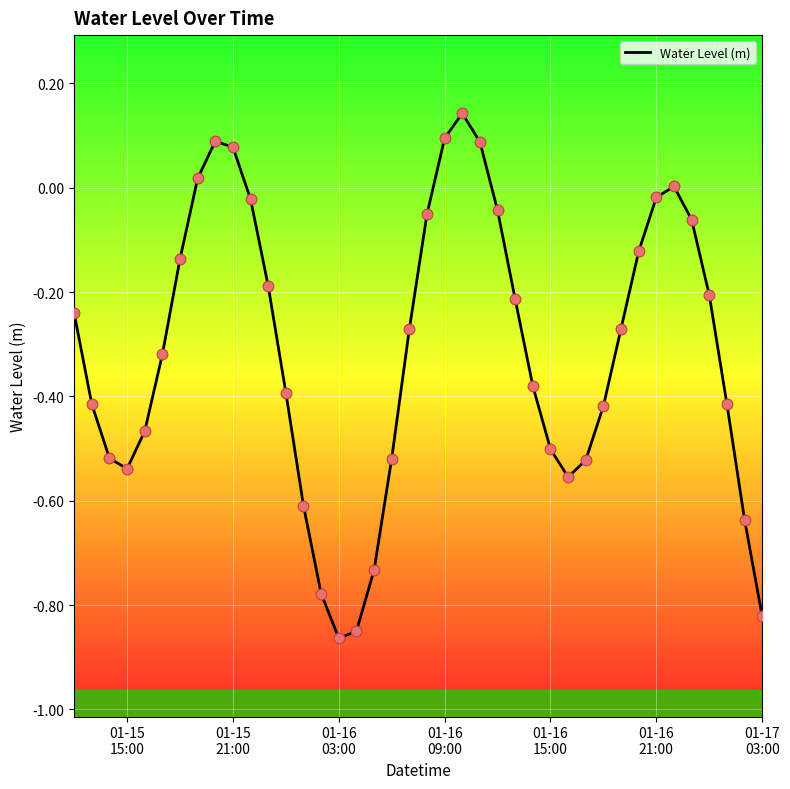

What is the difference between the maximum and minimum values?

1.0